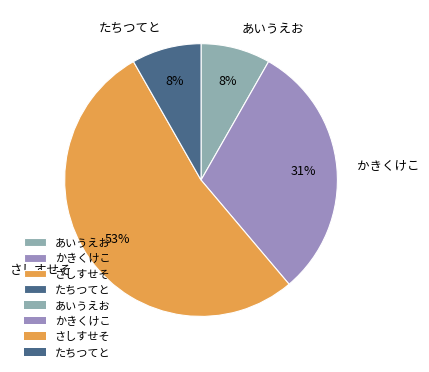

Is it true that かきくけこ is 31% of the pie?

True